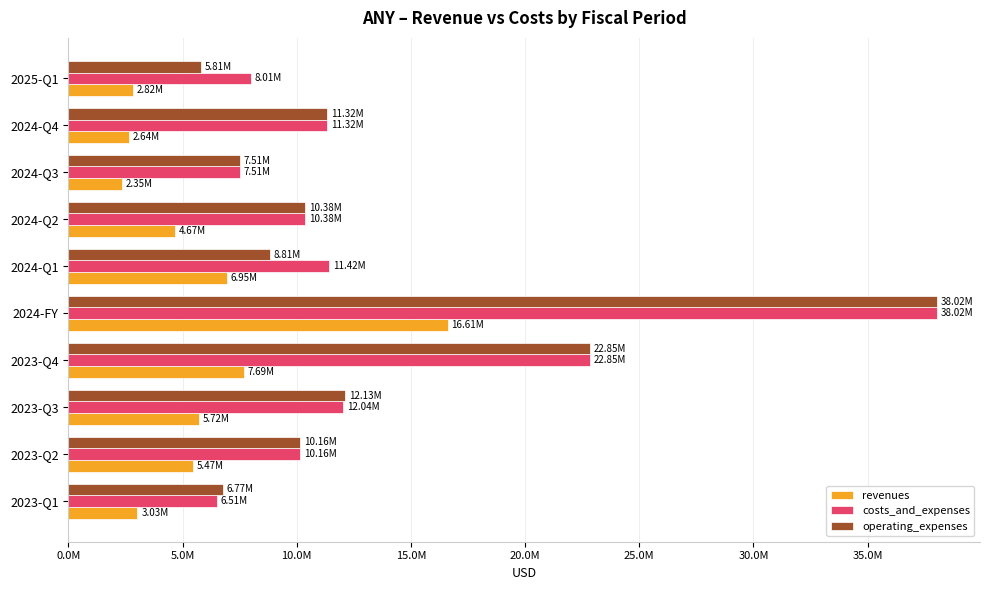

What are all the series names shown in the legend?

revenues, costs_and_expenses, operating_expenses